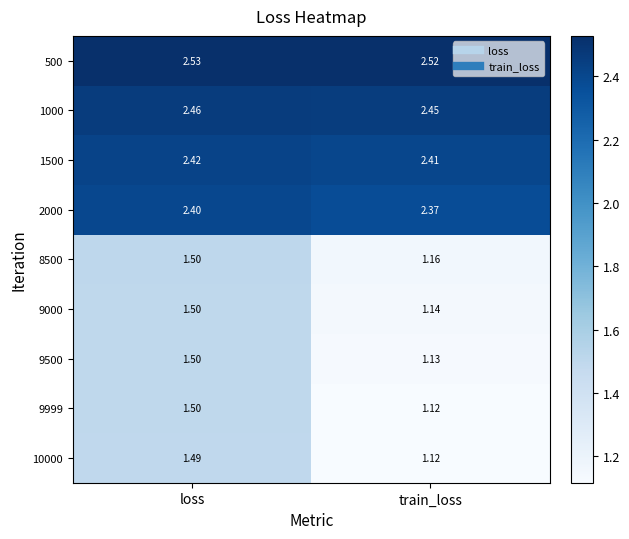

At which label is 9500 closest to 1?

train_loss